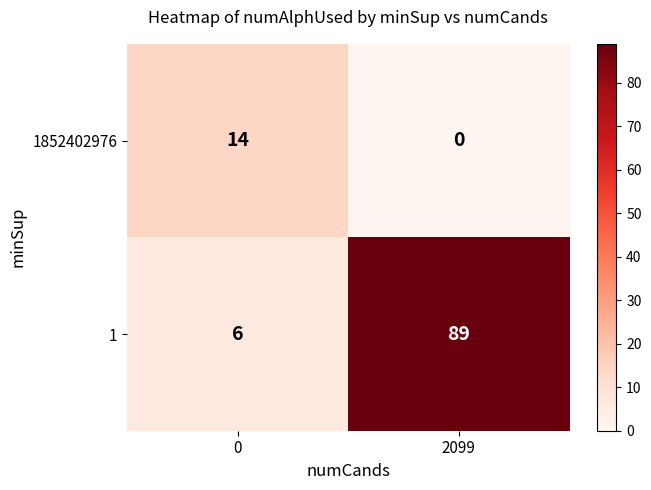

What is the maximum value for 1852402976?

14